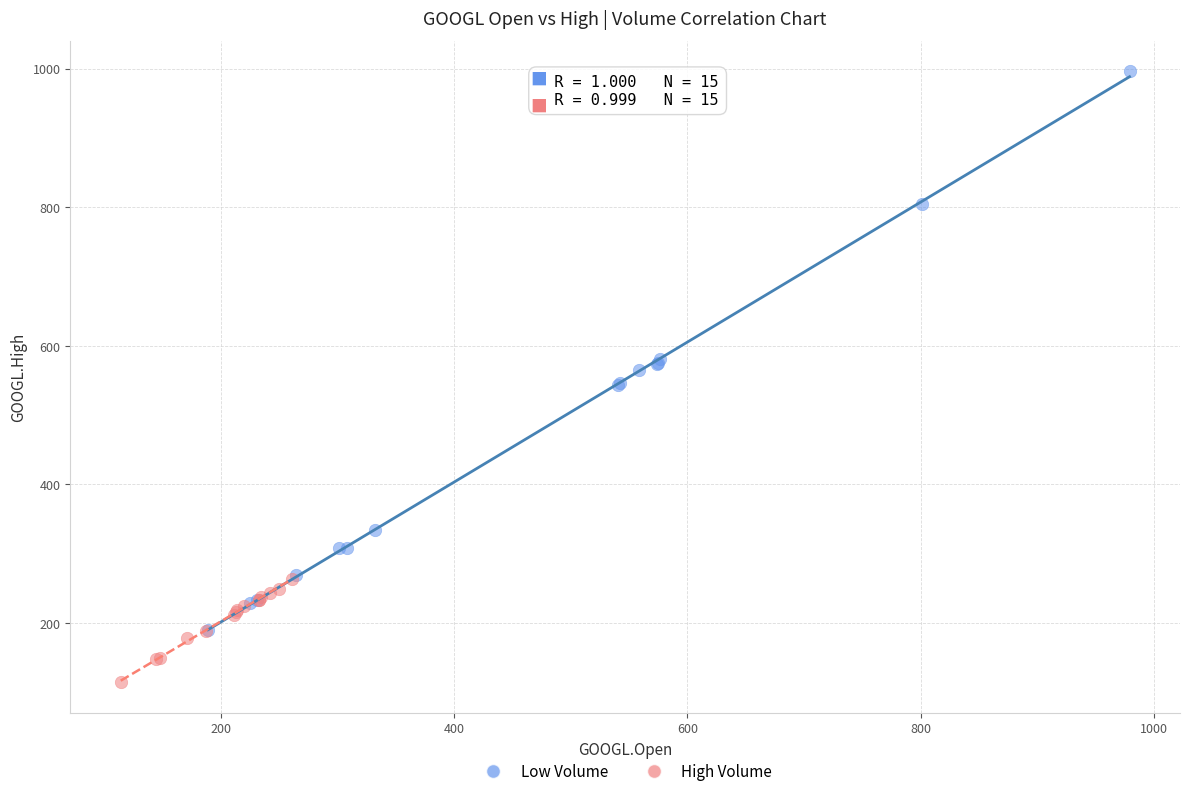

Which series has the widest spread of Y values?

Low Volume